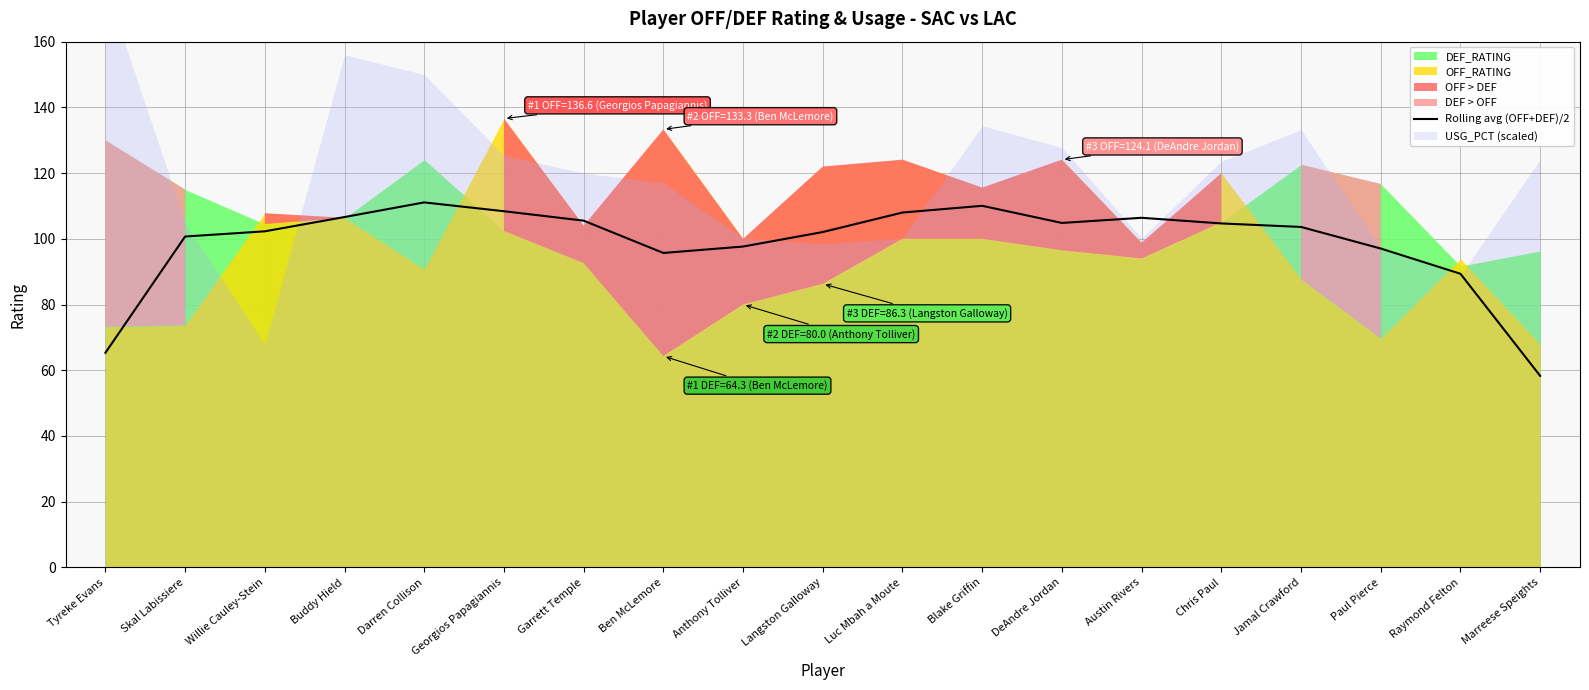

What is the value of the 4th point from the left?

106.6